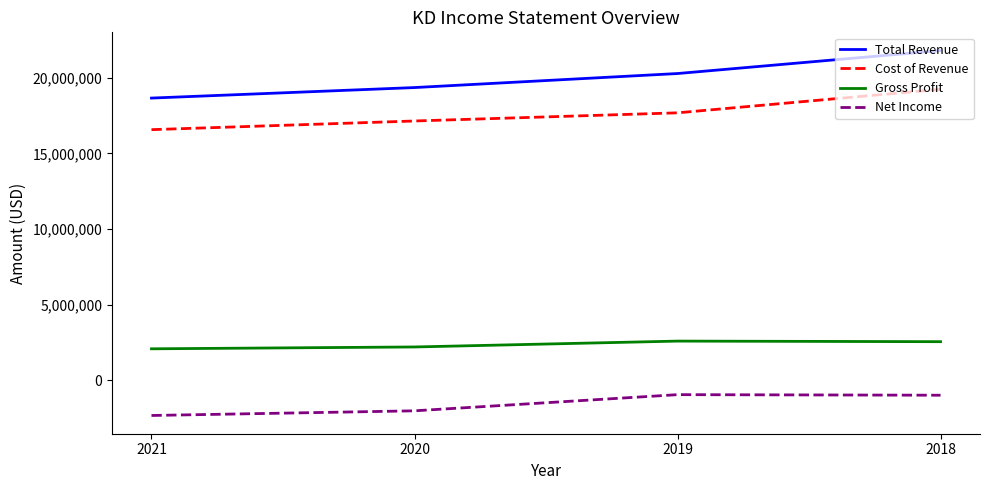

What is the approximate value of Net Income at 2021, to the nearest 50?

-2319000